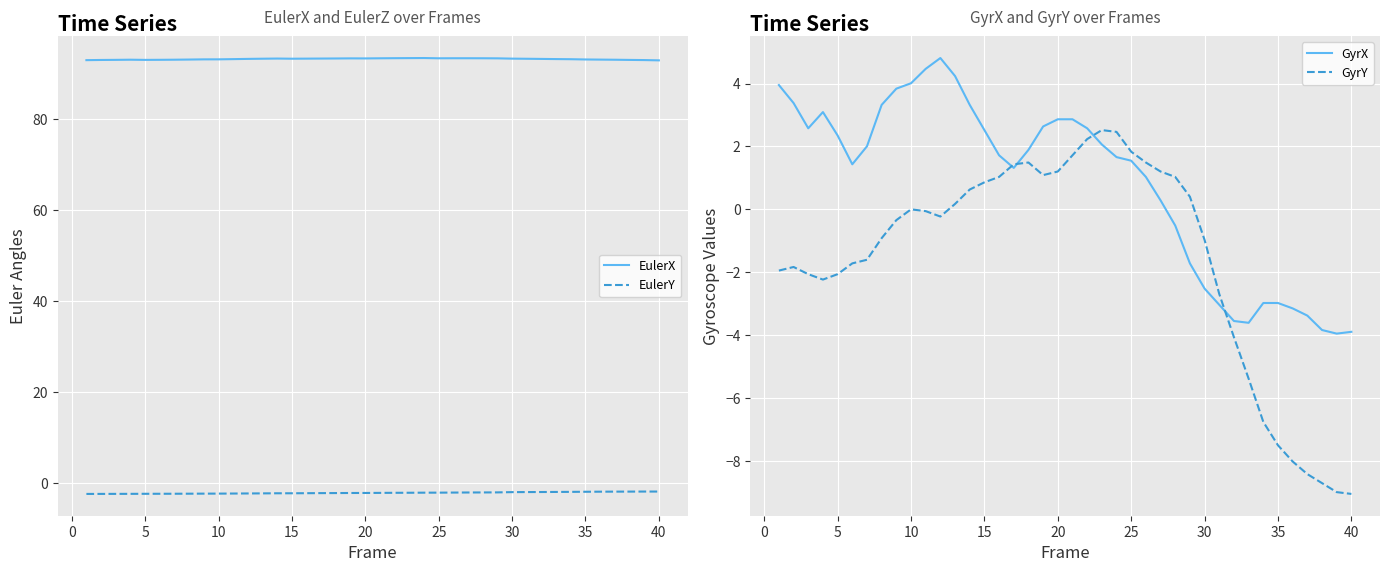

True or false: EulerY and EulerX cross at least once.

False